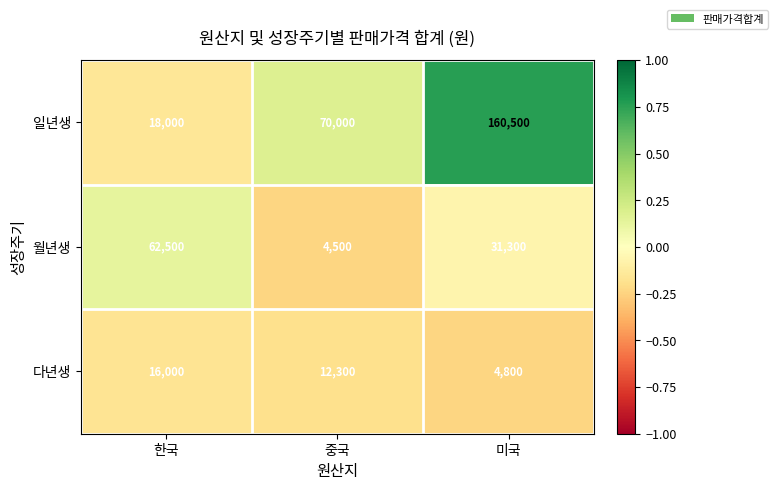

Rank the series by their average value, from highest to lowest.

일년생, 월년생, 다년생